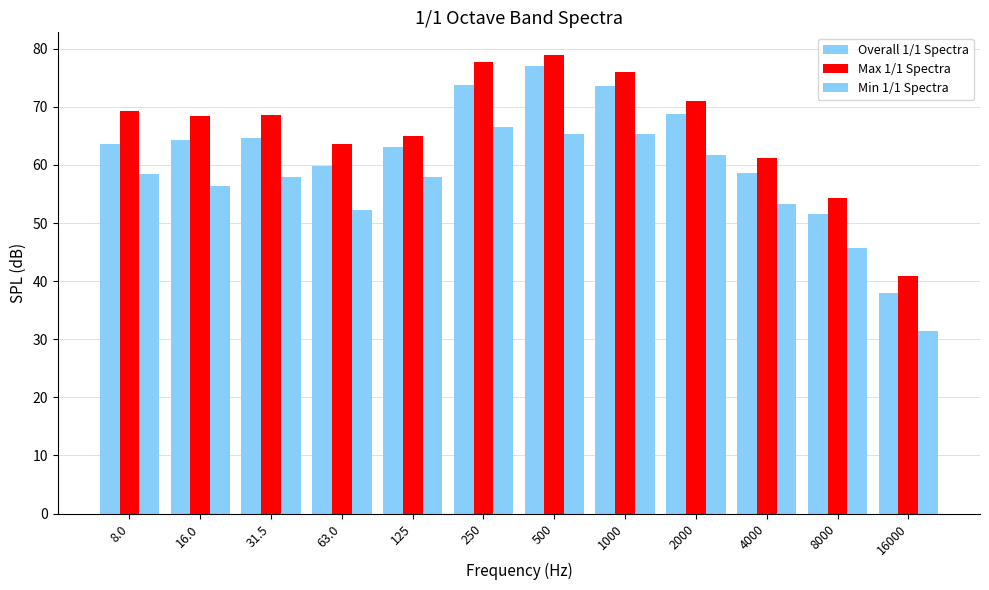

What is the label of the 12th bar from the left?

16000